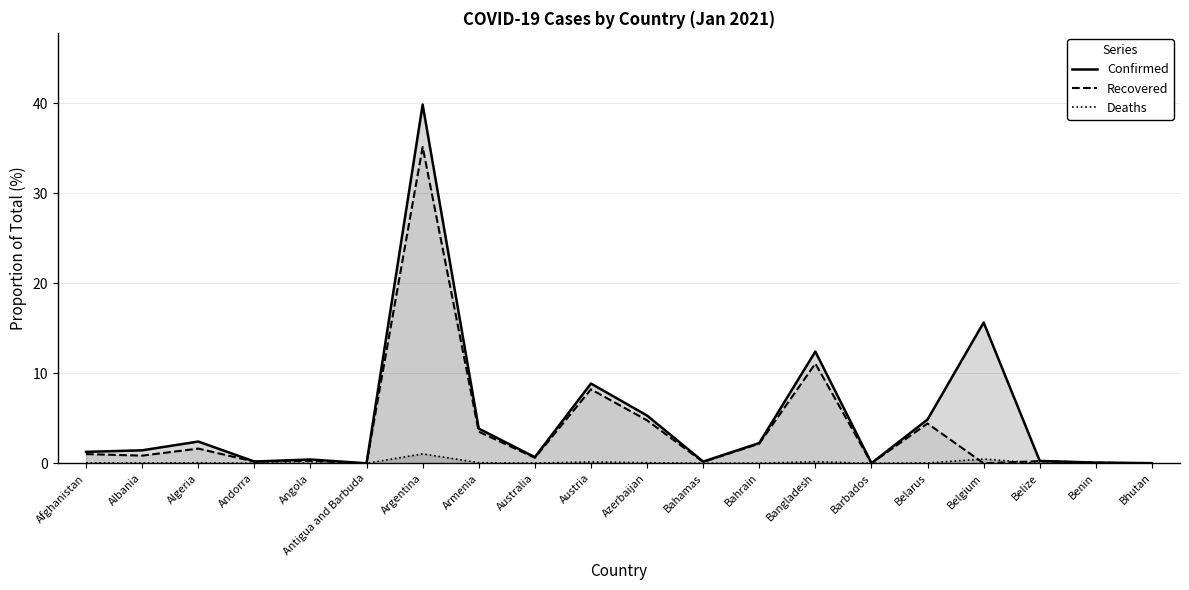

How many times do Recovered and Deaths cross each other?

2